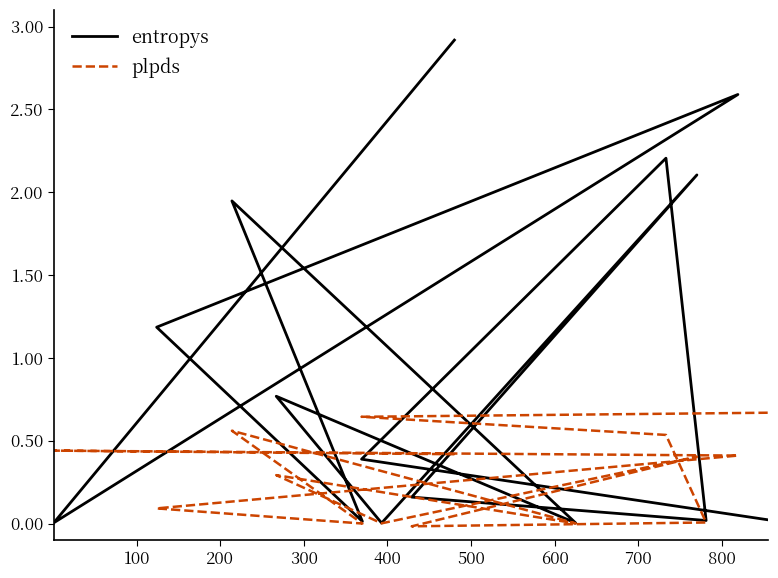

How many distinct data groups are displayed?

2